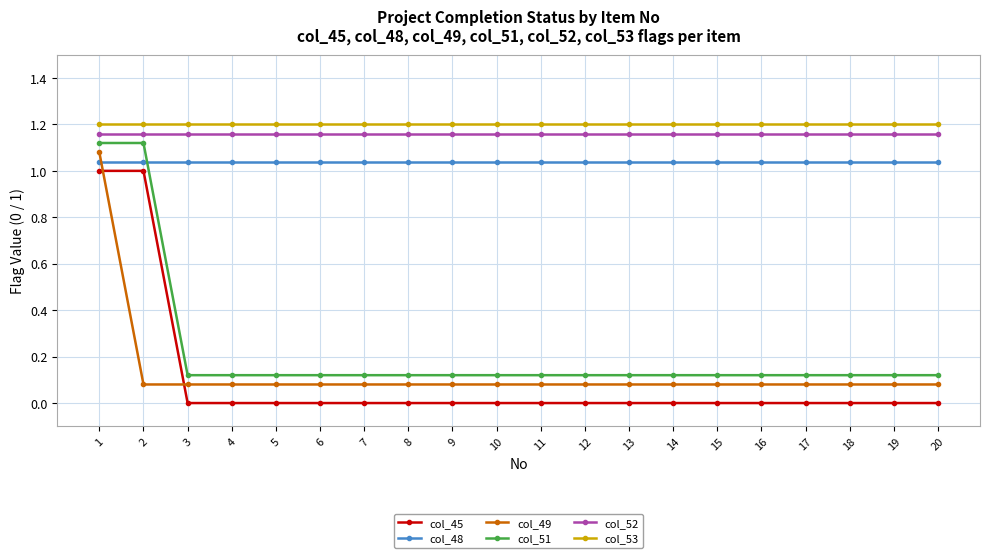

What is the sum of all col_51 values?

4.4